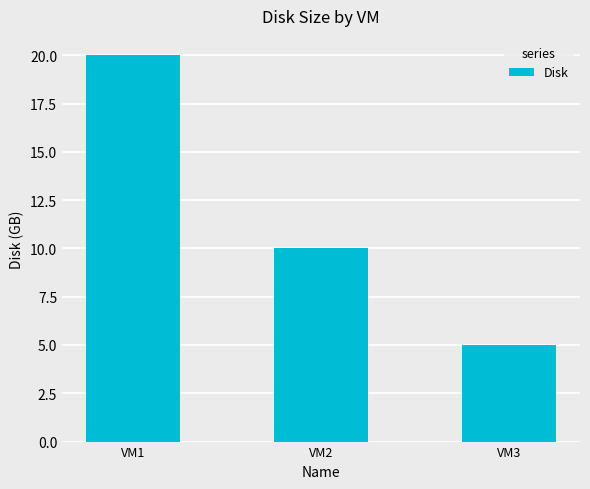

The value at VM3 is 3. True or false?

False